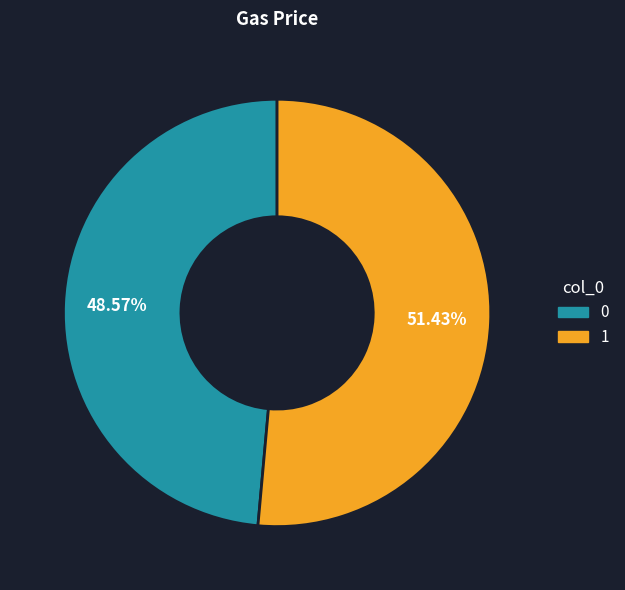

The 1 slice represents 51% of the pie. True or false?

True